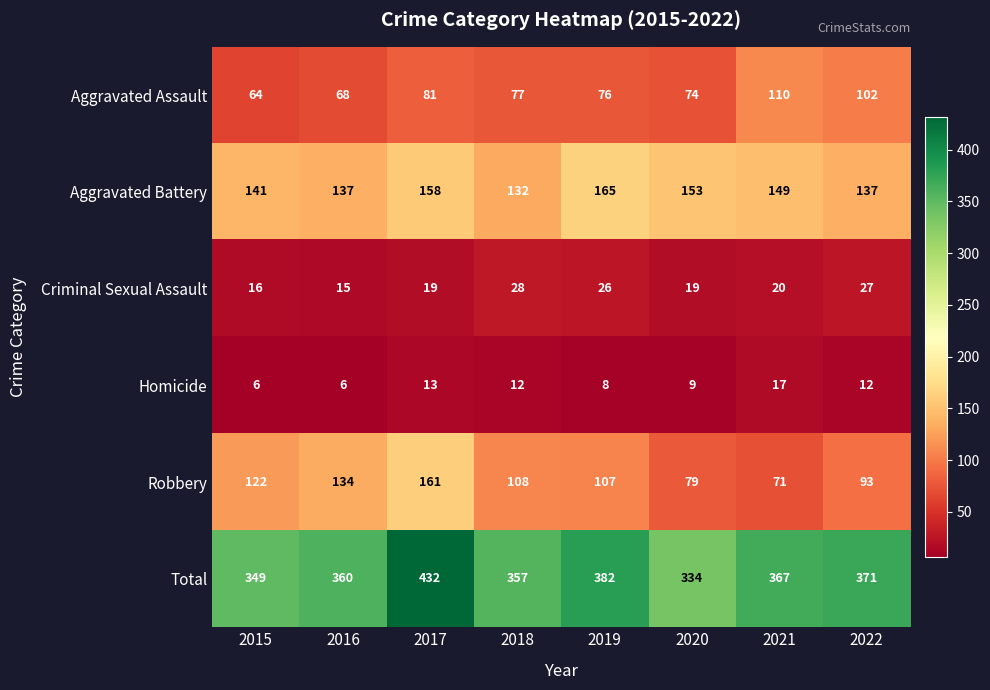

At which category is the sum across all series the highest?

2017